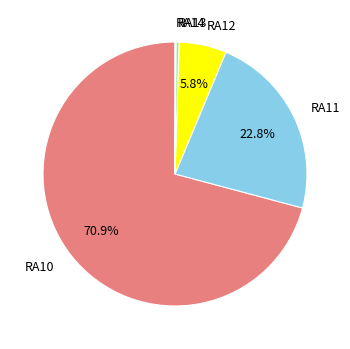

Which category has the biggest portion of the pie?

RA10